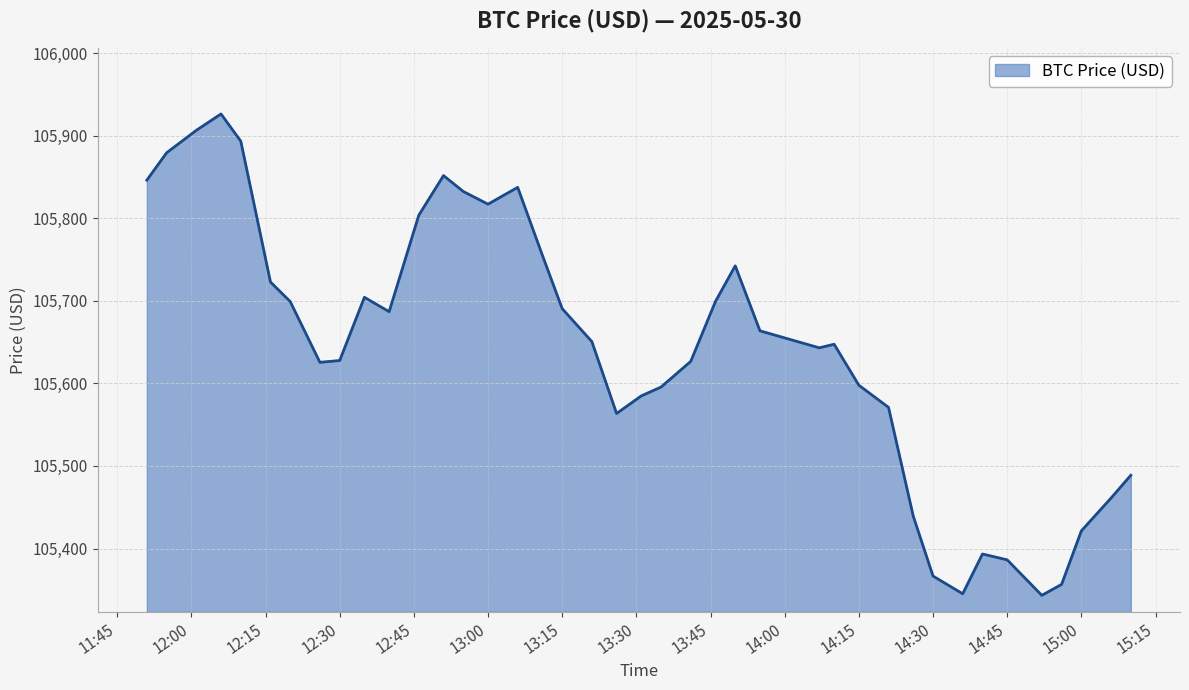

What is the greatest value displayed?

105926.4